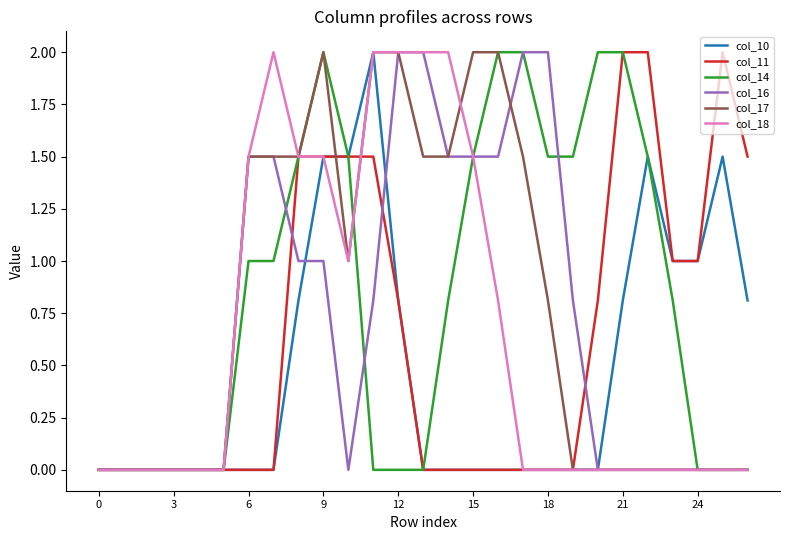

What is the highest value of the col_10 series?

2.0